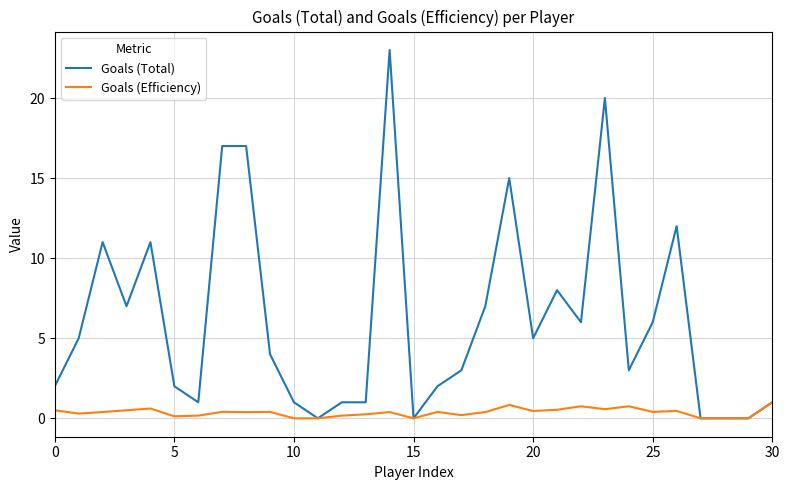

Which series has the widest spread of values?

Goals (Total)